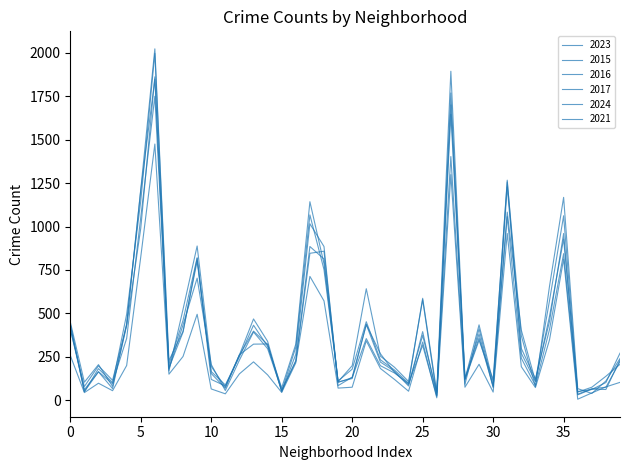

How many intersections are there between 2016 and 2015?

18